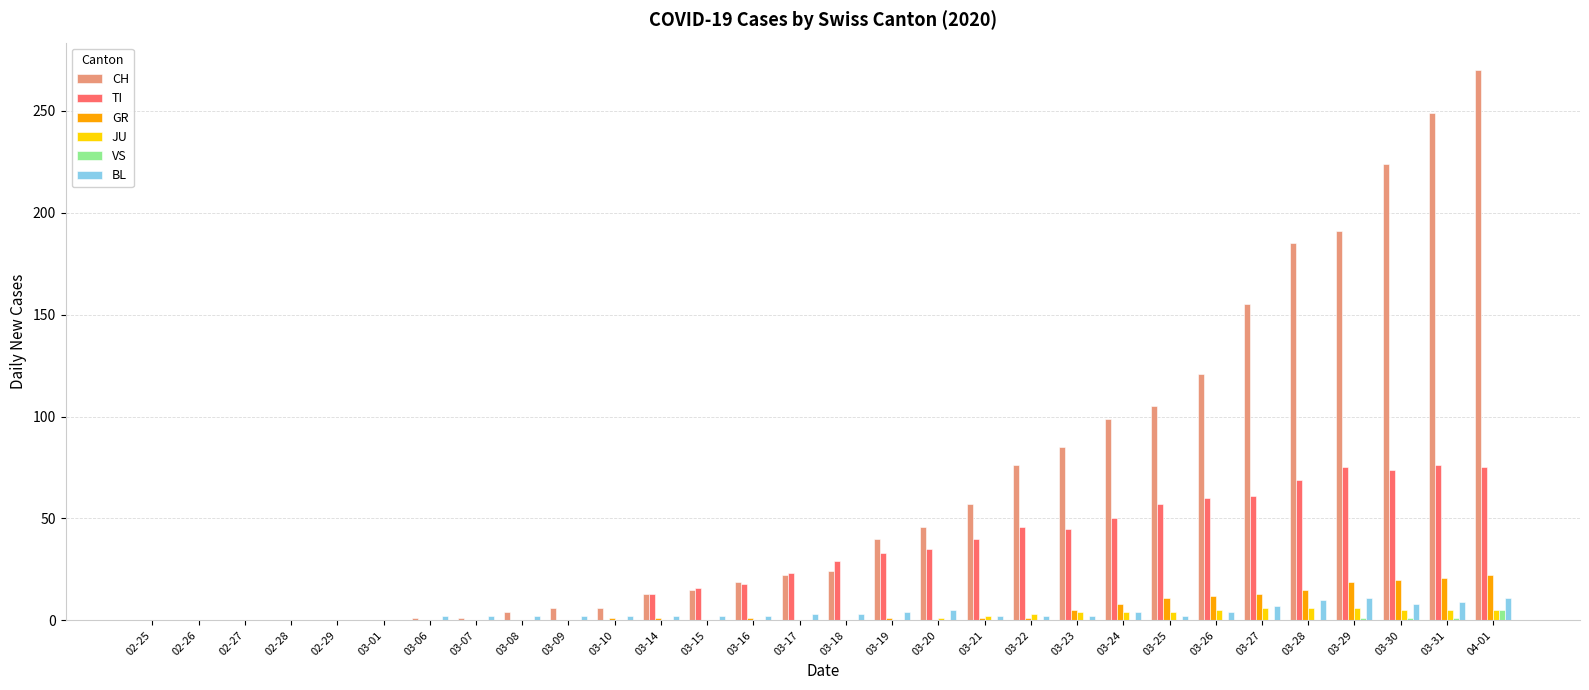

Which series has the largest total across all categories?

CH